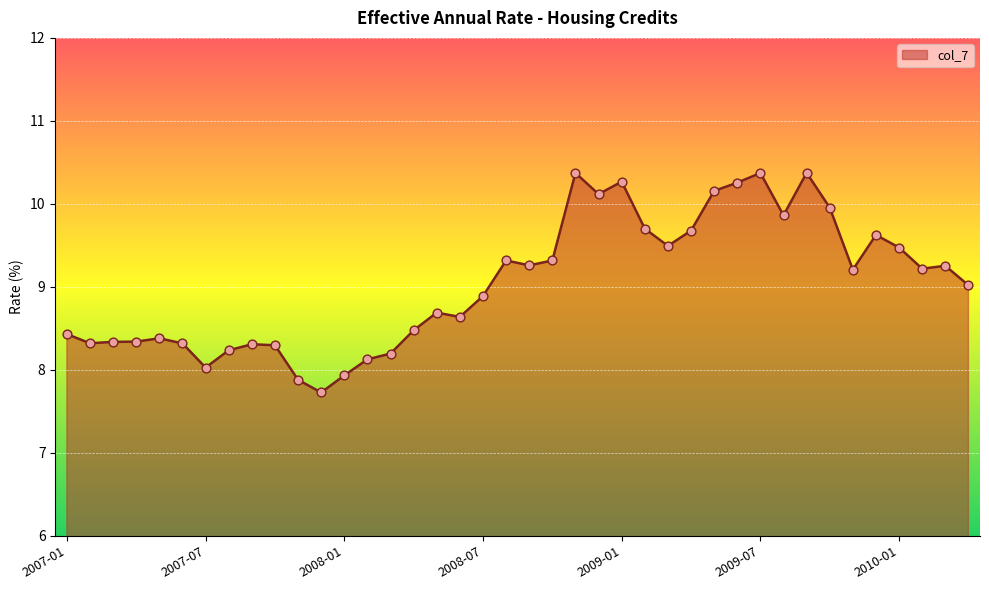

What is the difference between the maximum and minimum values?

2.6